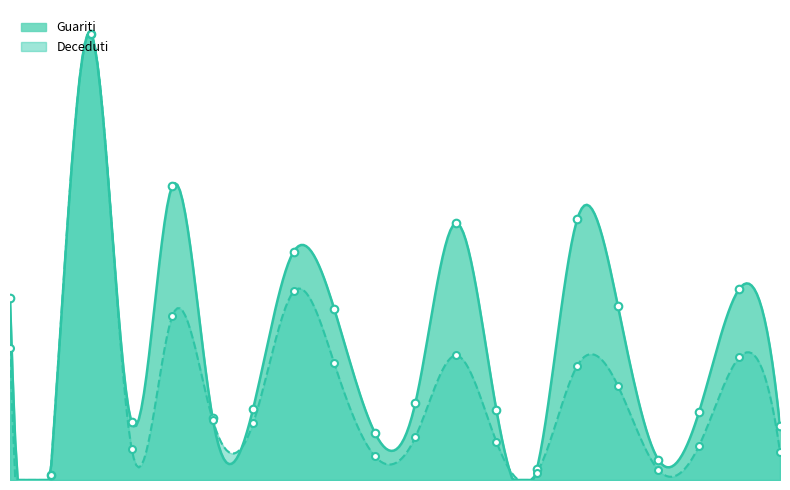

At how many categories does at least one series exceed 17?

10